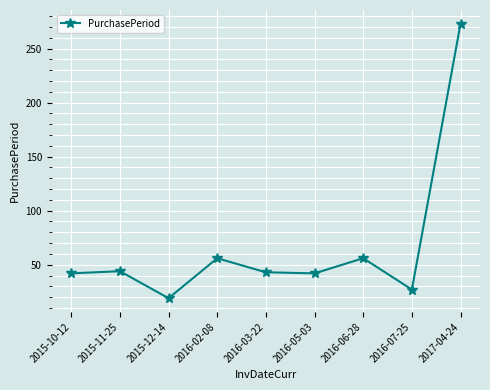

What is the label of the 1st point from the left?

2015-10-12